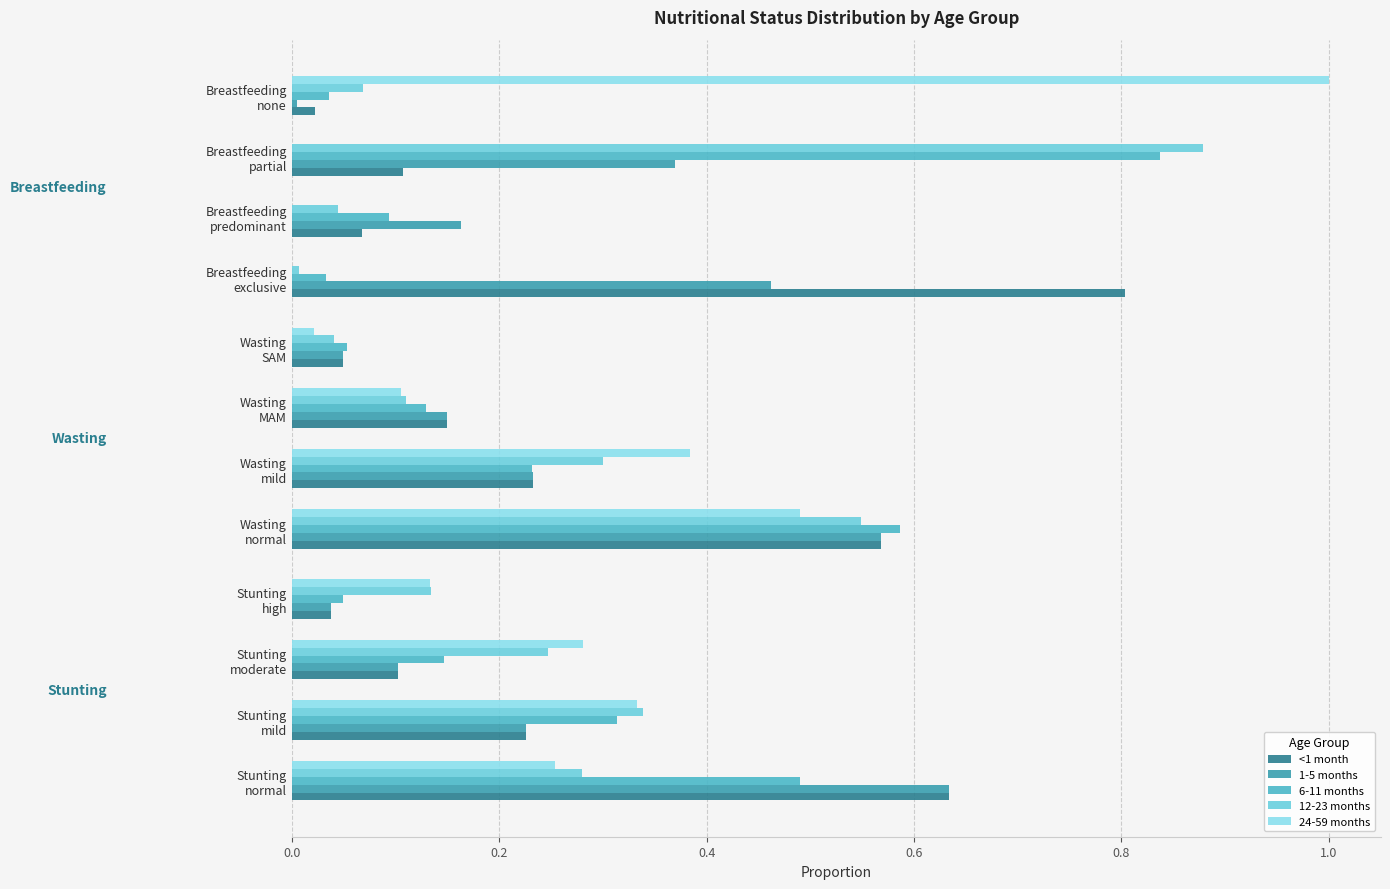

Reading left to right, list all the values displayed in this chart.

<1 month: 0.6	0.2	0.1	0.0	0.6	0.2	0.1	0.0	0.8	0.1	0.1	0.0
1-5 months: 0.6	0.2	0.1	0.0	0.6	0.2	0.1	0.0	0.5	0.2	0.4	0.0
6-11 months: 0.5	0.3	0.1	0.0	0.6	0.2	0.1	0.1	0.0	0.1	0.8	0.0
12-23 months: 0.3	0.3	0.2	0.1	0.5	0.3	0.1	0.0	0.0	0.0	0.9	0.1
24-59 months: 0.3	0.3	0.3	0.1	0.5	0.4	0.1	0.0	0.0	0.0	0.0	1.0